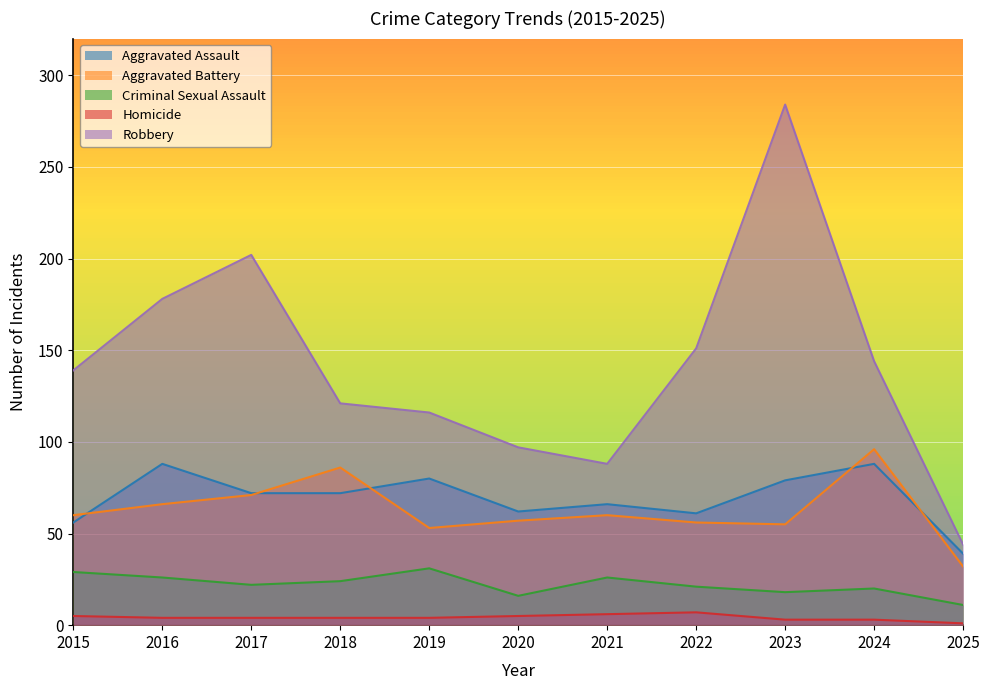

True or false: Aggravated Battery has more than 0 points higher than both neighbors.

True